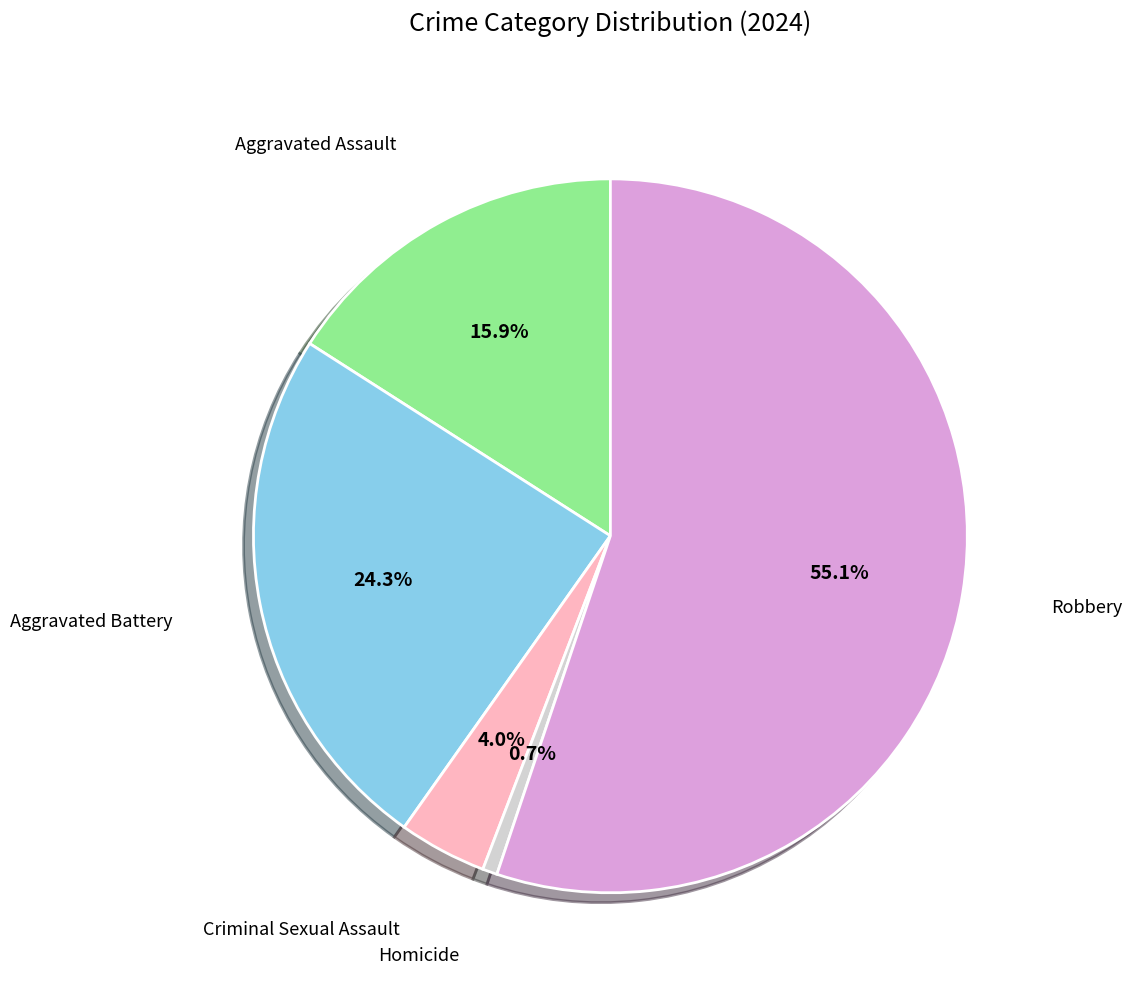

Is there any slice that represents more than half of the pie?

Yes